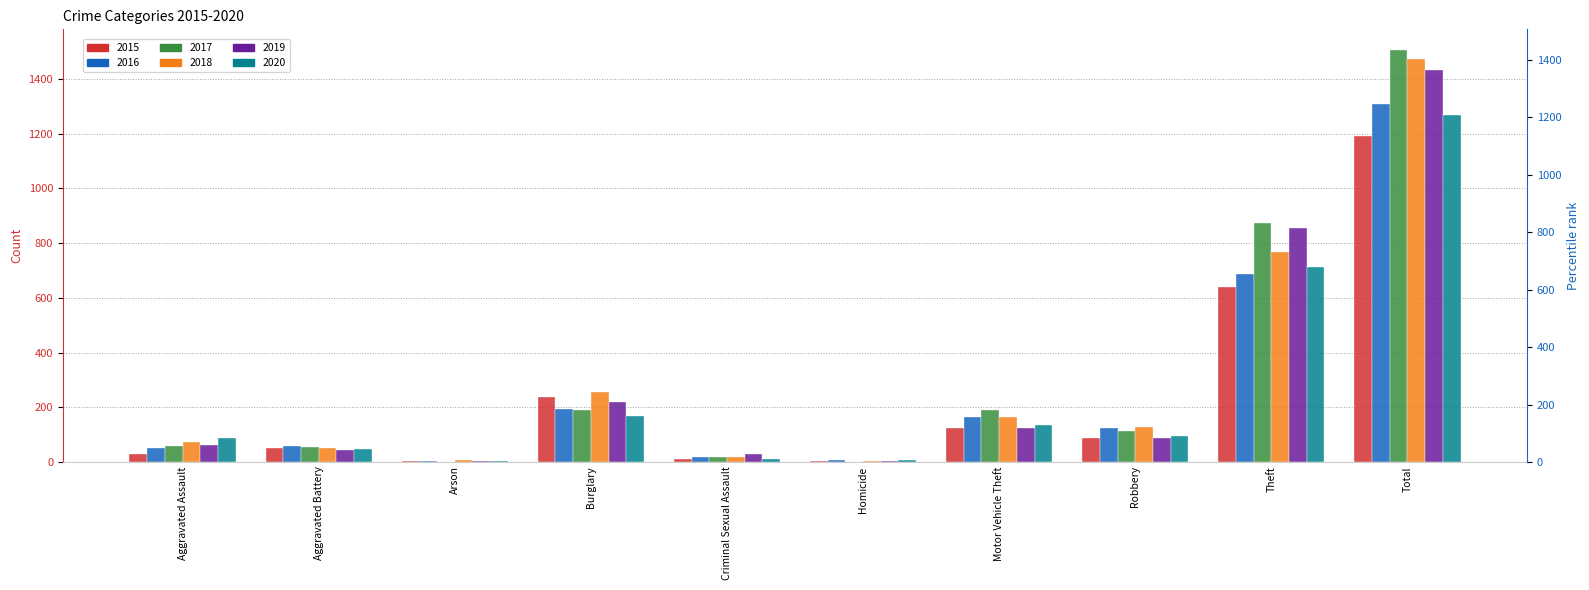

What is the sum of the 2015 values at Total and Theft?

1831